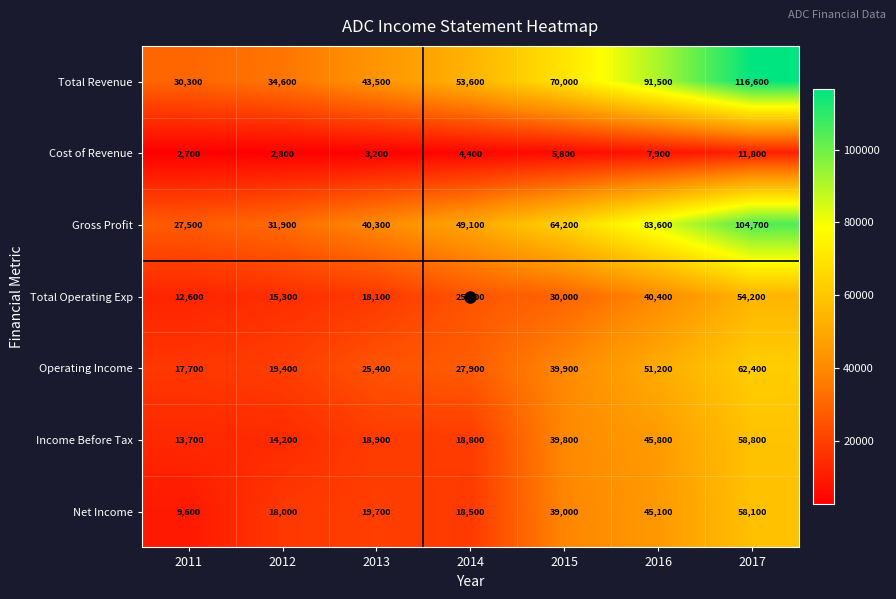

The value of Net Income at 2017 is 58100. True or false?

True